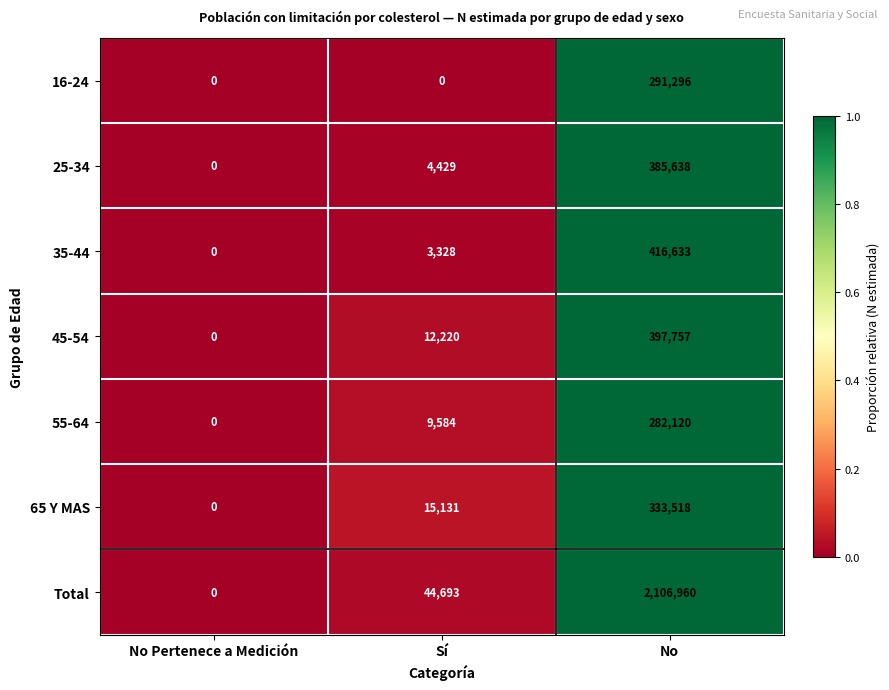

Reading left to right, what are all the values shown in this chart?

16-24: 0	0	291296
25-34: 0	4429	385638
35-44: 0	3328	416633
45-54: 0	12220	397757
55-64: 0	9584	282120
65 Y MAS: 0	15131	333518
Total: 0	44693	2106960